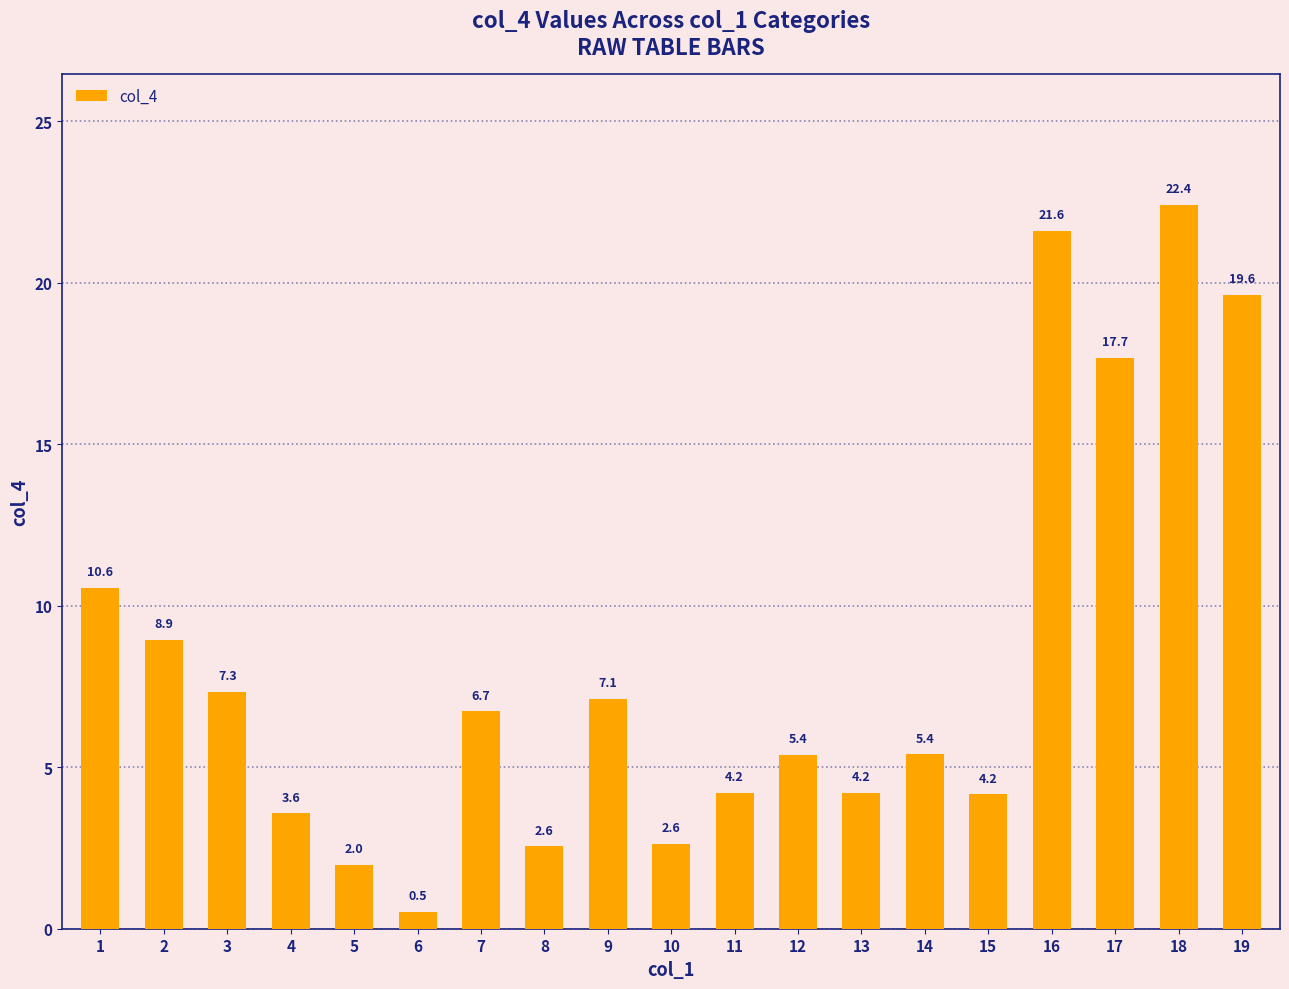

What is the greatest value displayed?

22.4